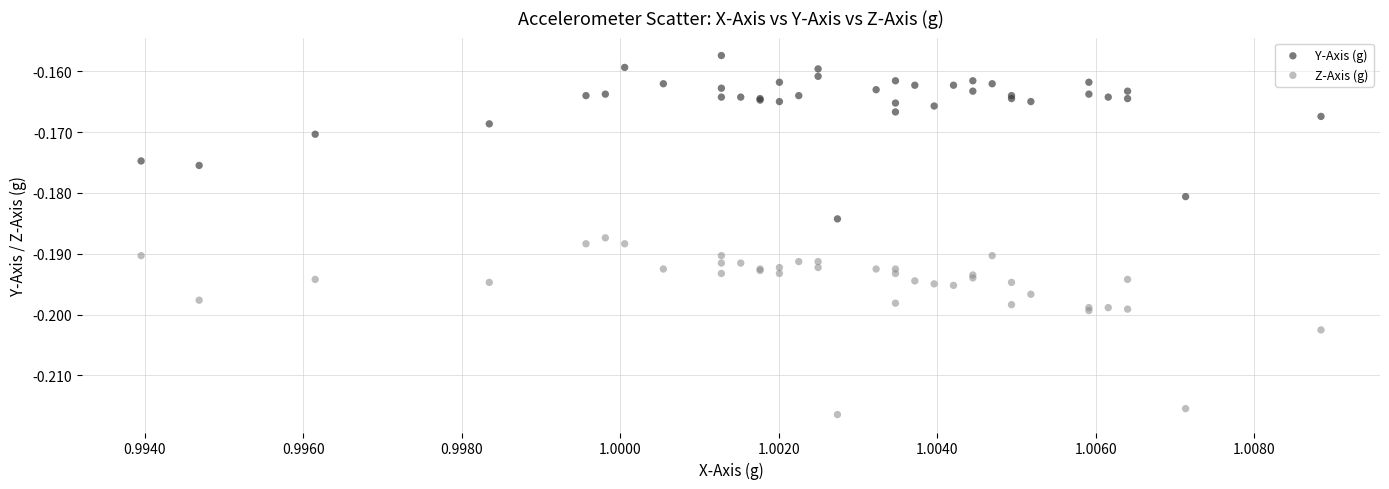

Which series reaches the minimum Y coordinate?

Z-Axis (g)